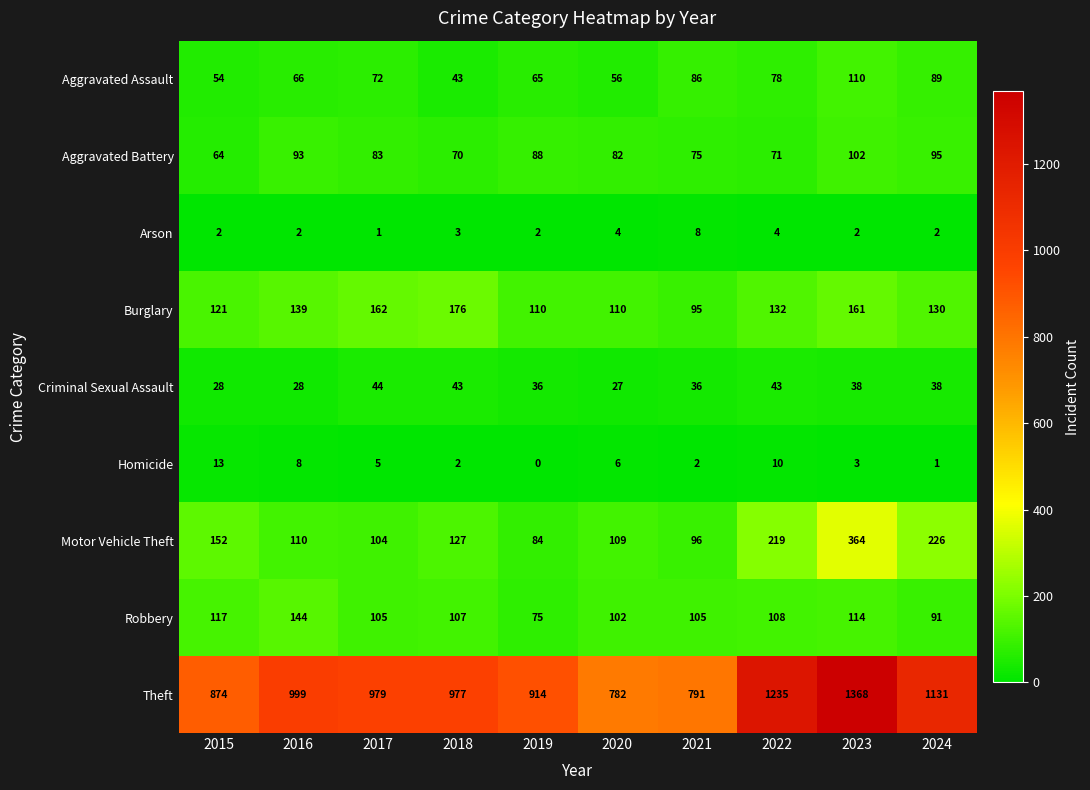

What is the spread (max minus min) of values at 2015?

872